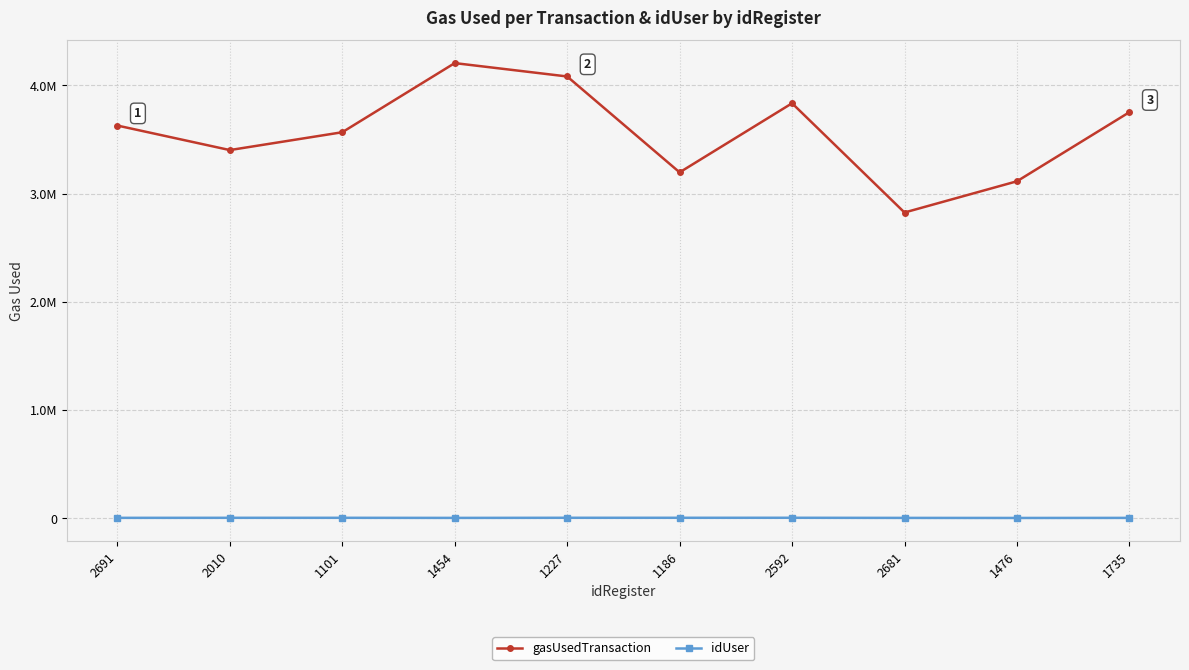

The gasUsedTransaction series shows 3833297 at 2592. True or false?

True